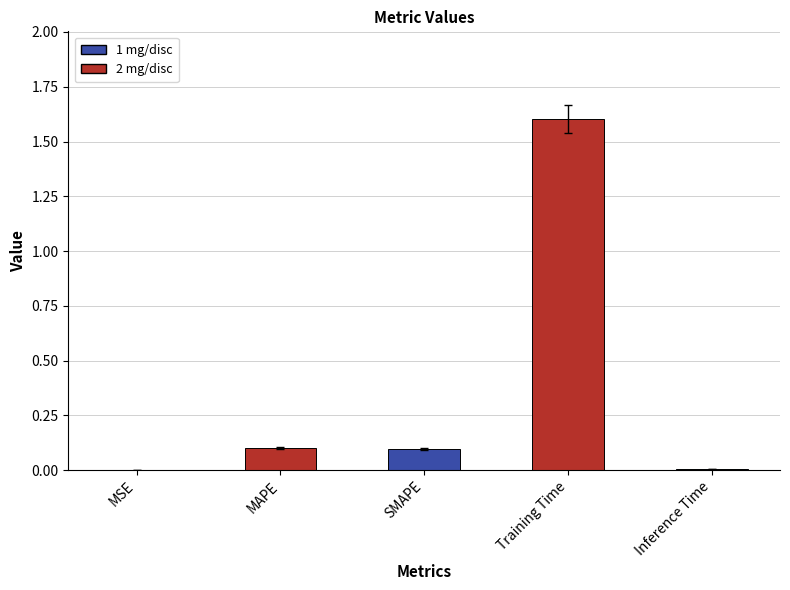

Which has a higher value, Training Time or SMAPE?

Training Time